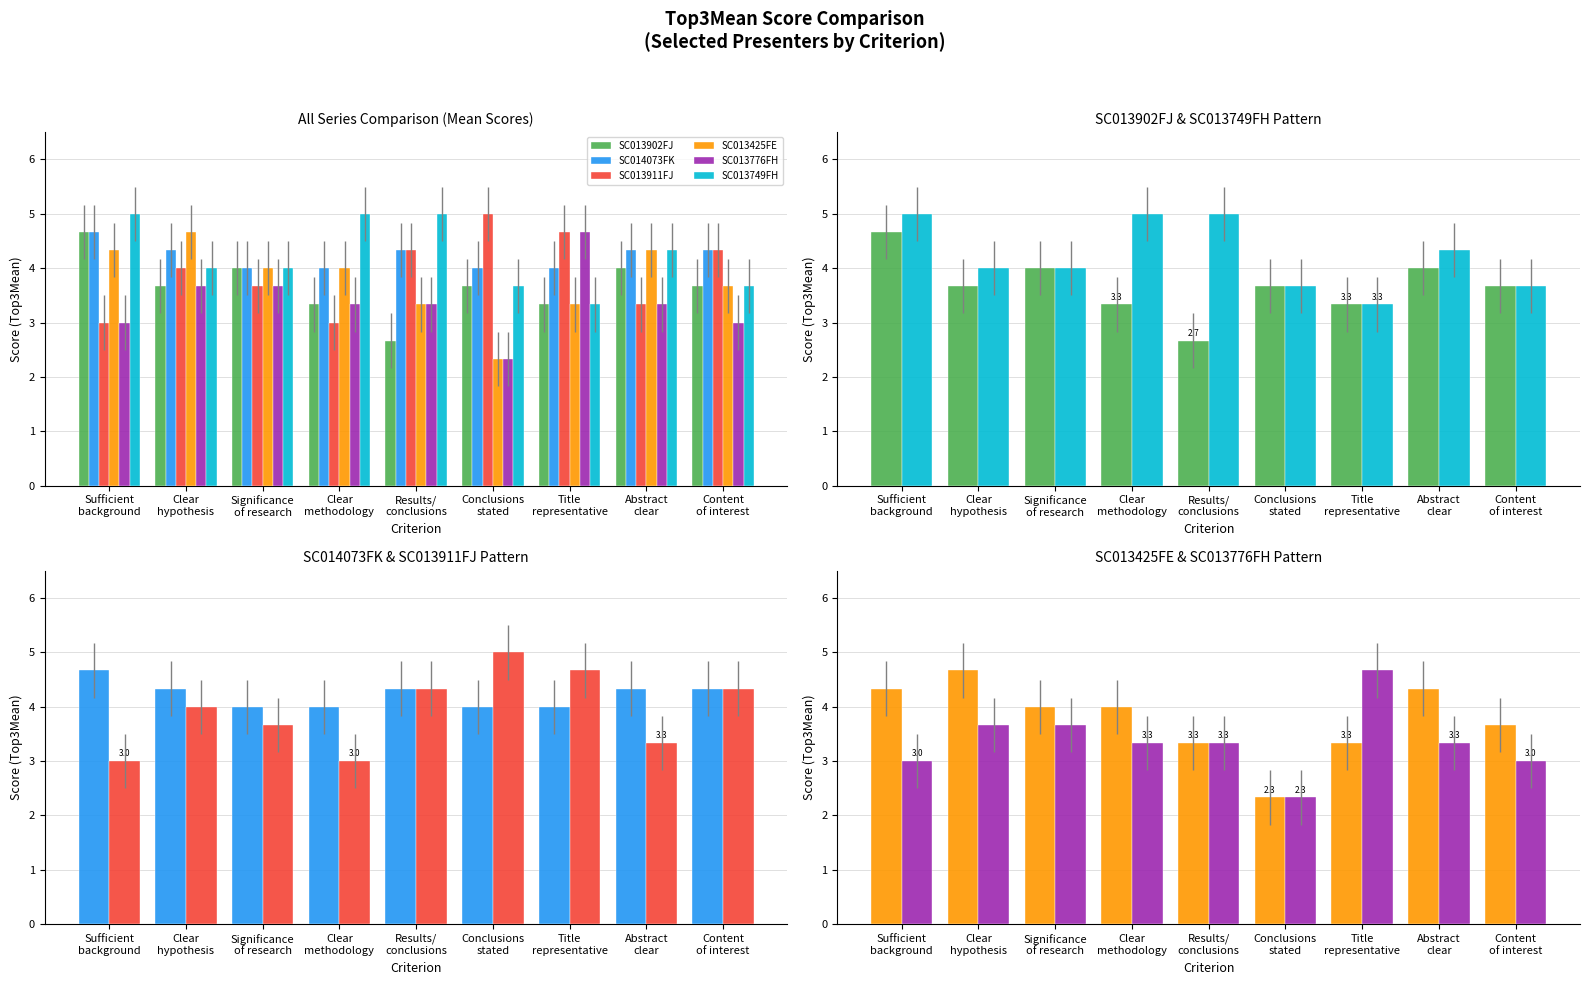

True or false: SC014073FK has a value of 1.7 at Clear
methodology.

False